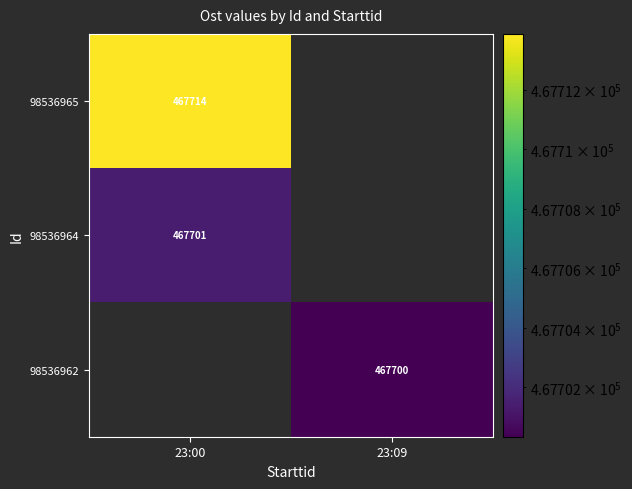

What is the difference between the highest and lowest values at 23:00?

12.5